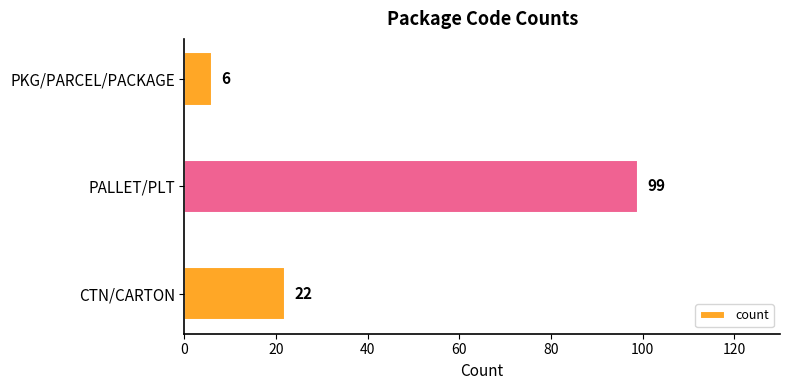

The value at CTN/CARTON is 36. True or false?

False